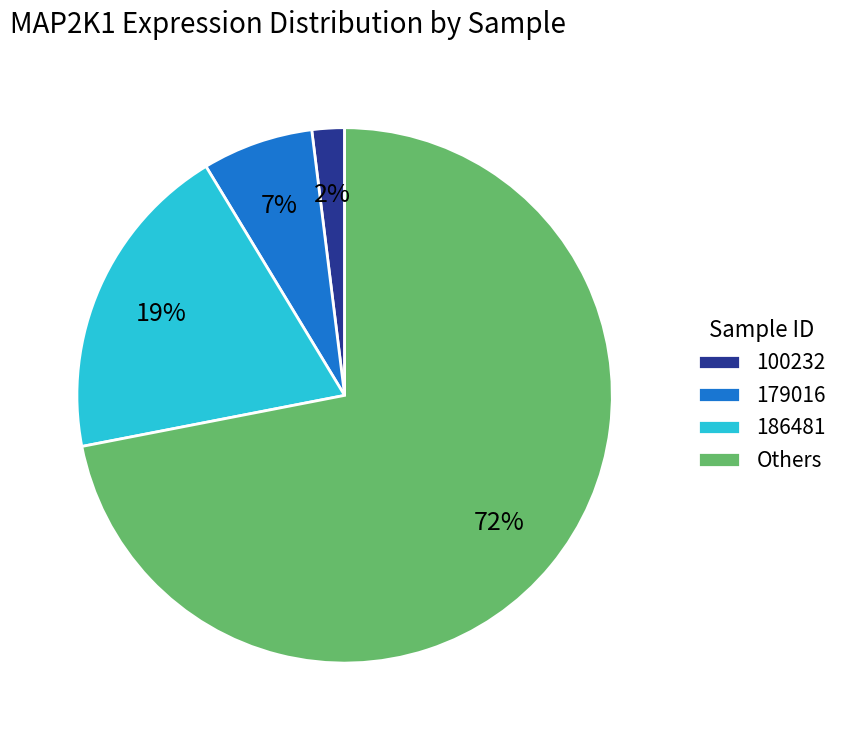

Rank the categories by value from lowest to highest.

100232, 179016, 186481, Others